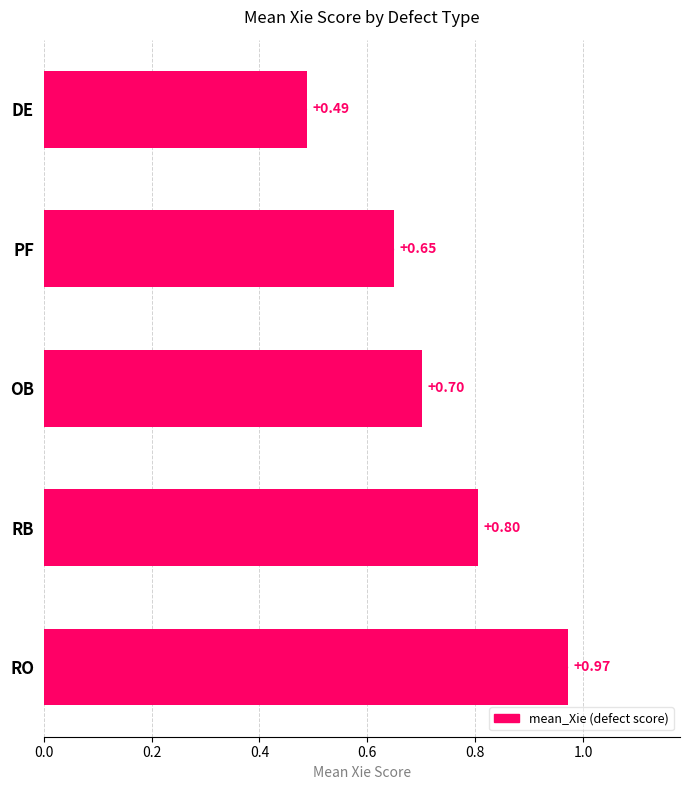

What is the change in value from RO to DE?

-0.5